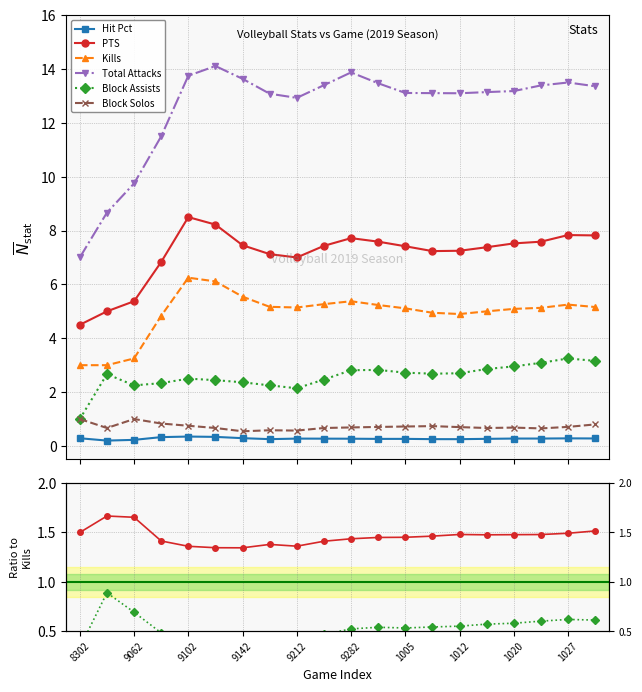

True or false: PTS and Block Solos cross at least once.

False